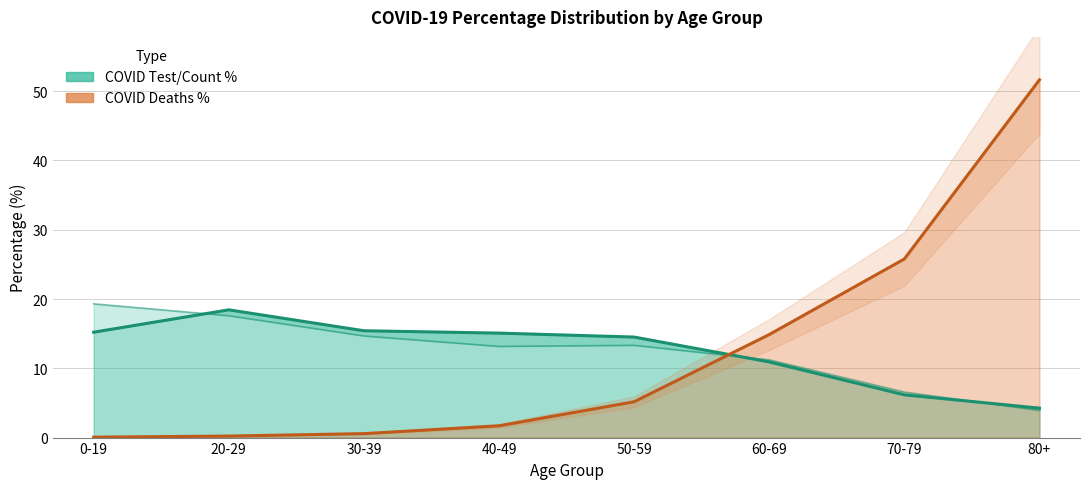

How many lines are shown in the chart?

2